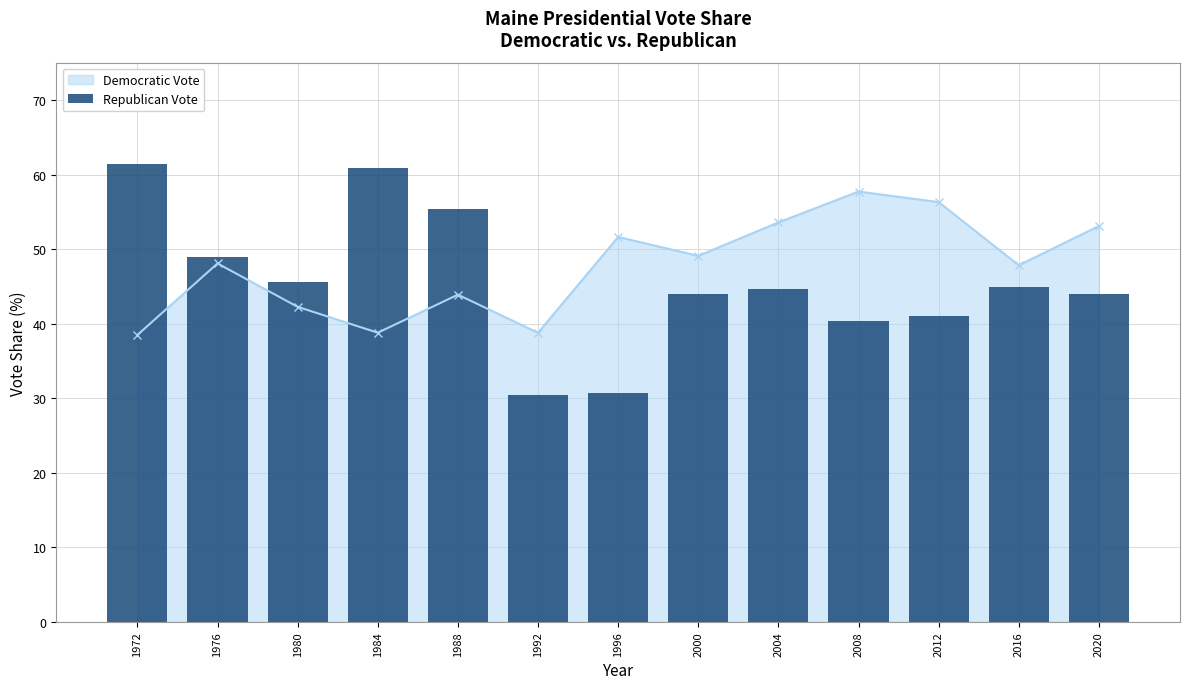

The chart shows a value of 48.1 at 1992. True or false?

False